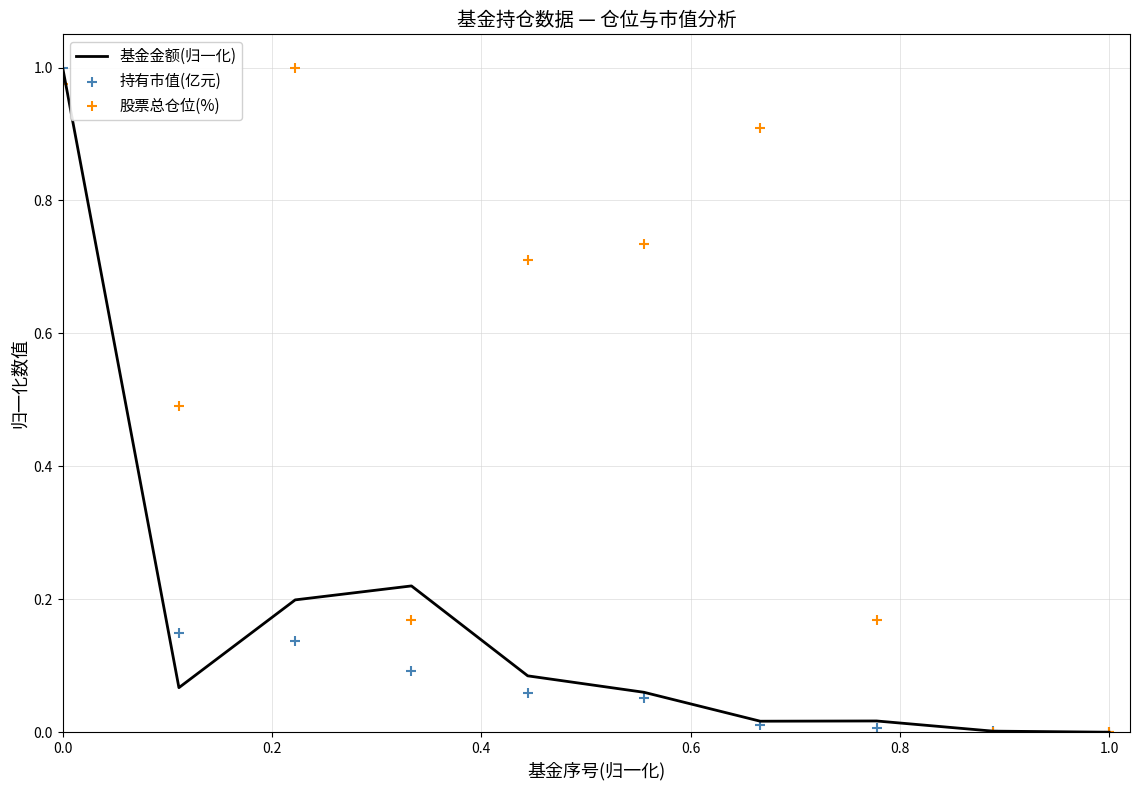

What are all the series names shown in the legend?

基金金额(归一化), 持有市值(亿元), 股票总仓位(%)